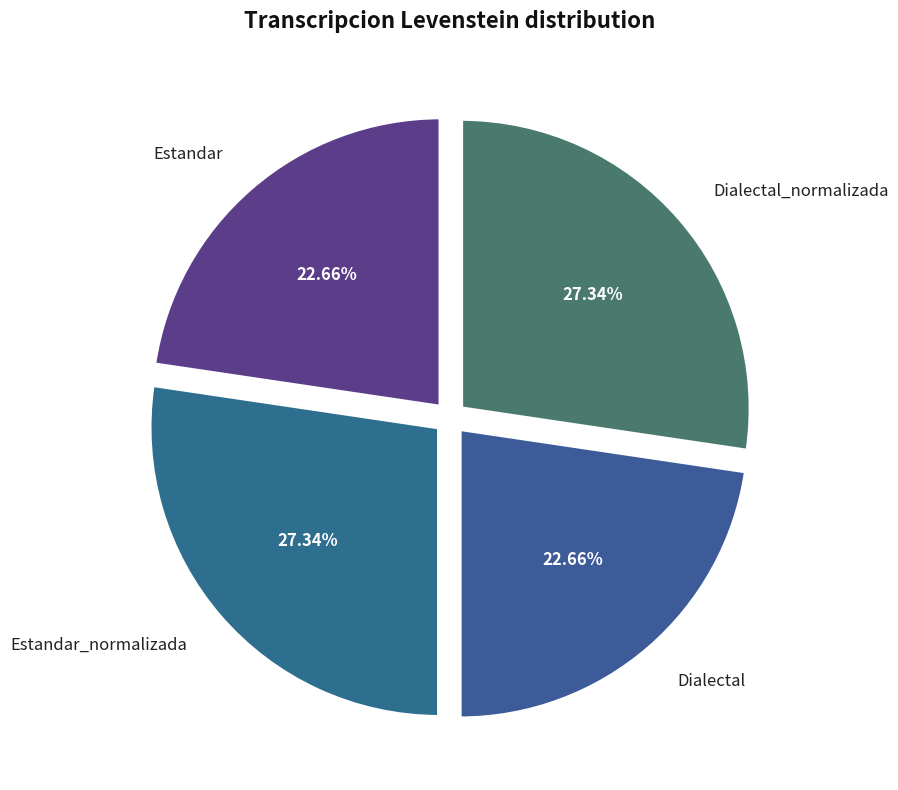

Is there a majority slice in this chart?

No